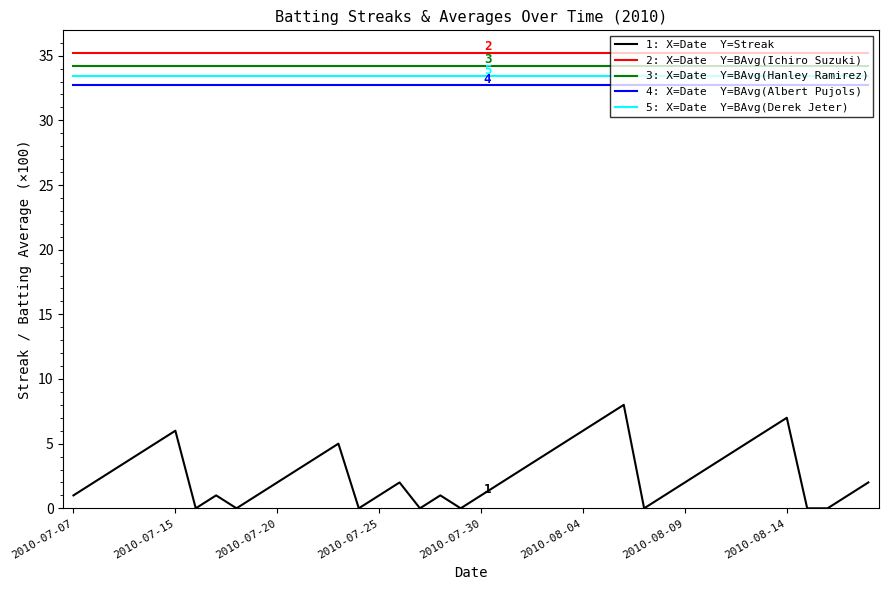

What is the greatest value displayed?

35.2